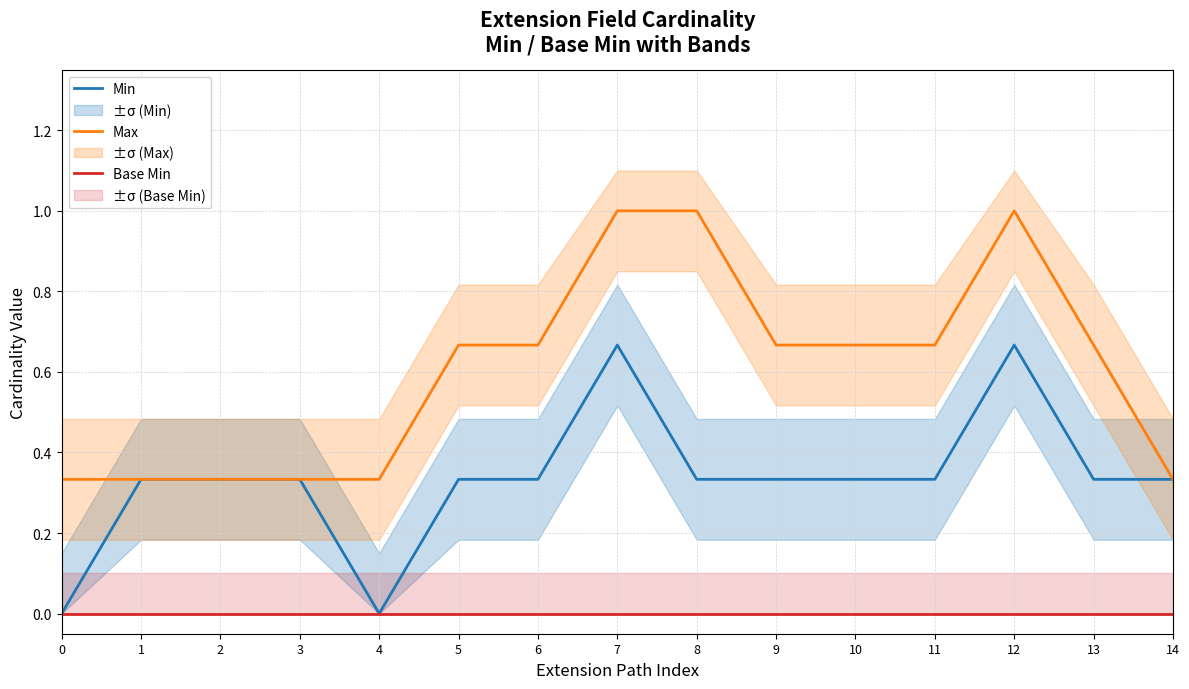

Between 7 and 11, which series saw the biggest shift?

Max